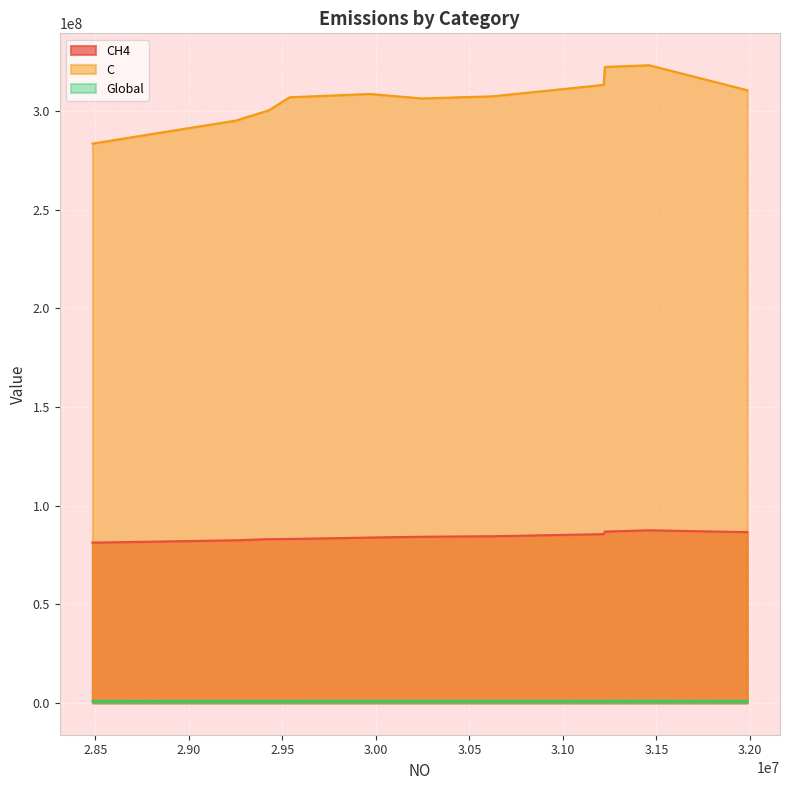

What is the difference between the CH4 values at 31224261.394568983 and 29250651.270400006?

4397141.2